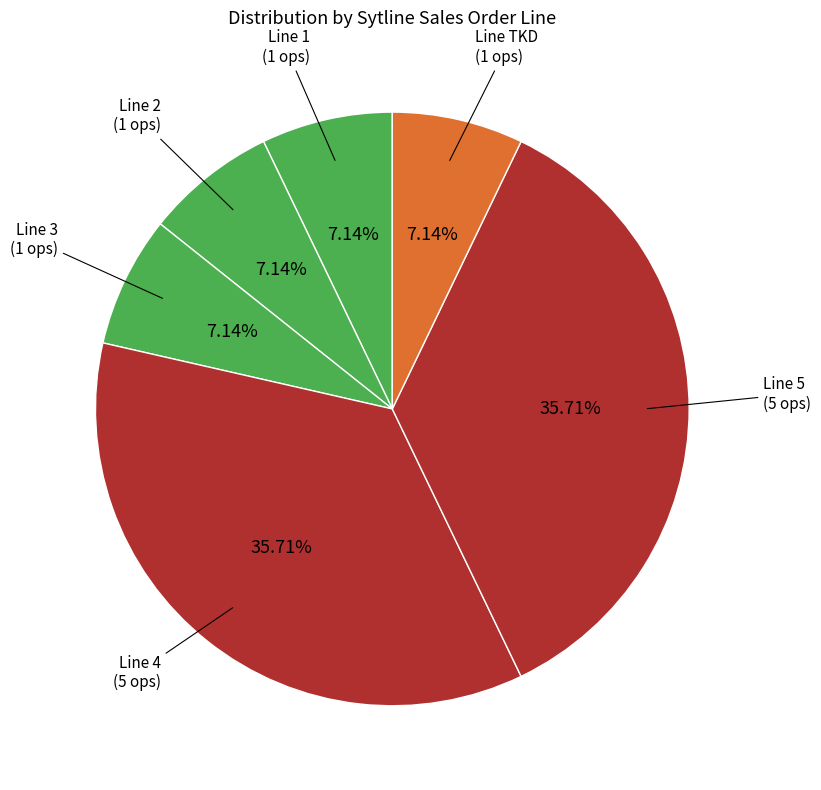

How many segments does this pie chart have?

6